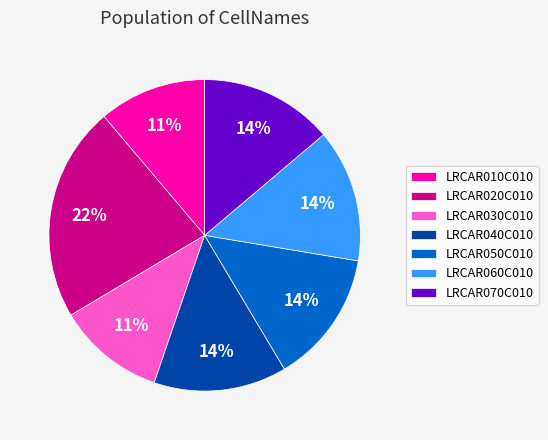

To the nearest percent, what is the difference between the largest and smallest slice percentages?

11%